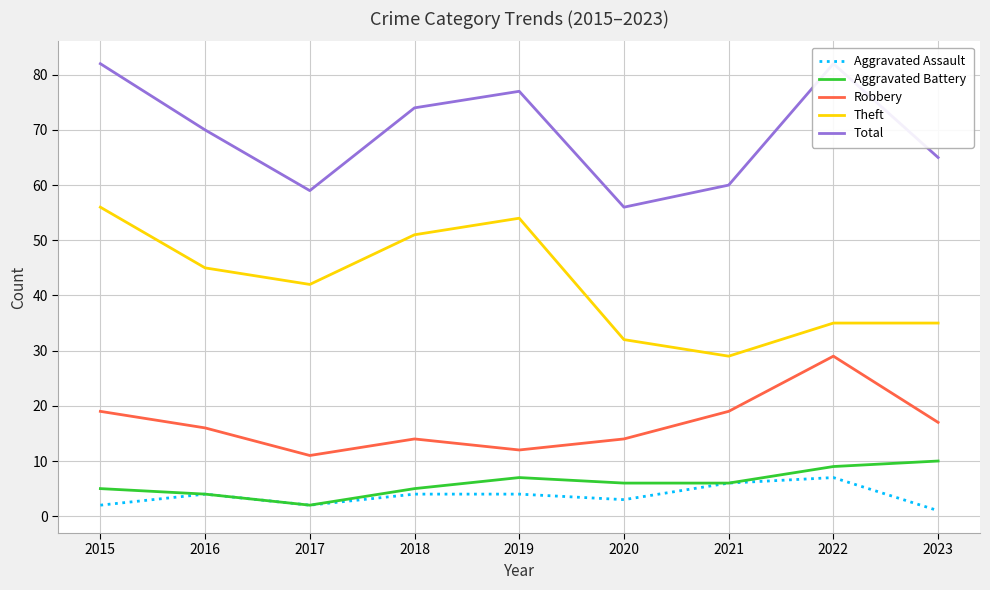

At which category does Aggravated Assault reach its first local peak?

2016